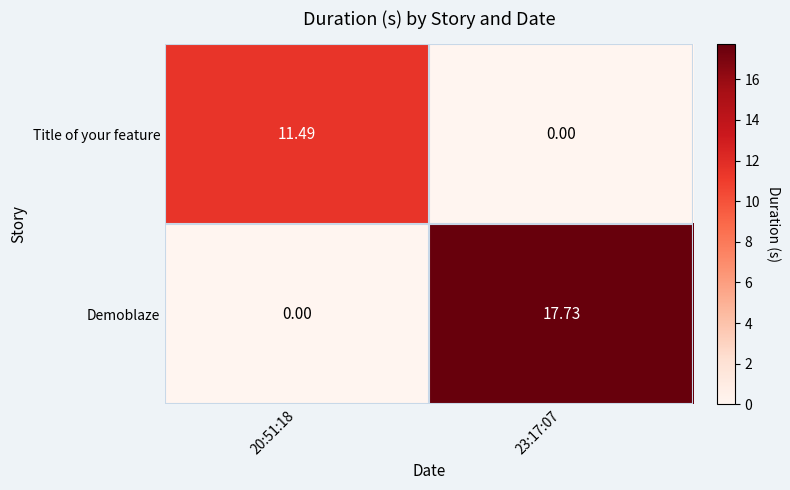

List the series in order of their overall mean, highest first.

Demoblaze, Title of your feature